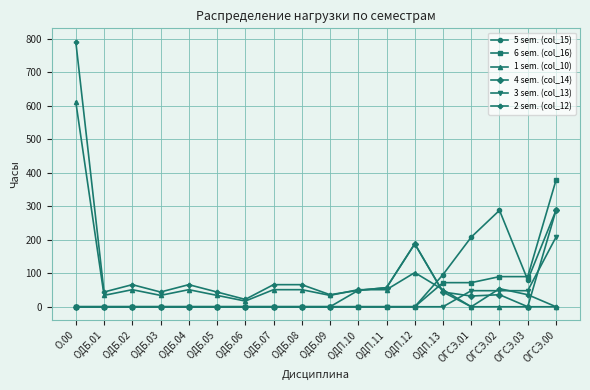

The 1 sem. (col_10) series shows 171 at ОДП.12. True or false?

False